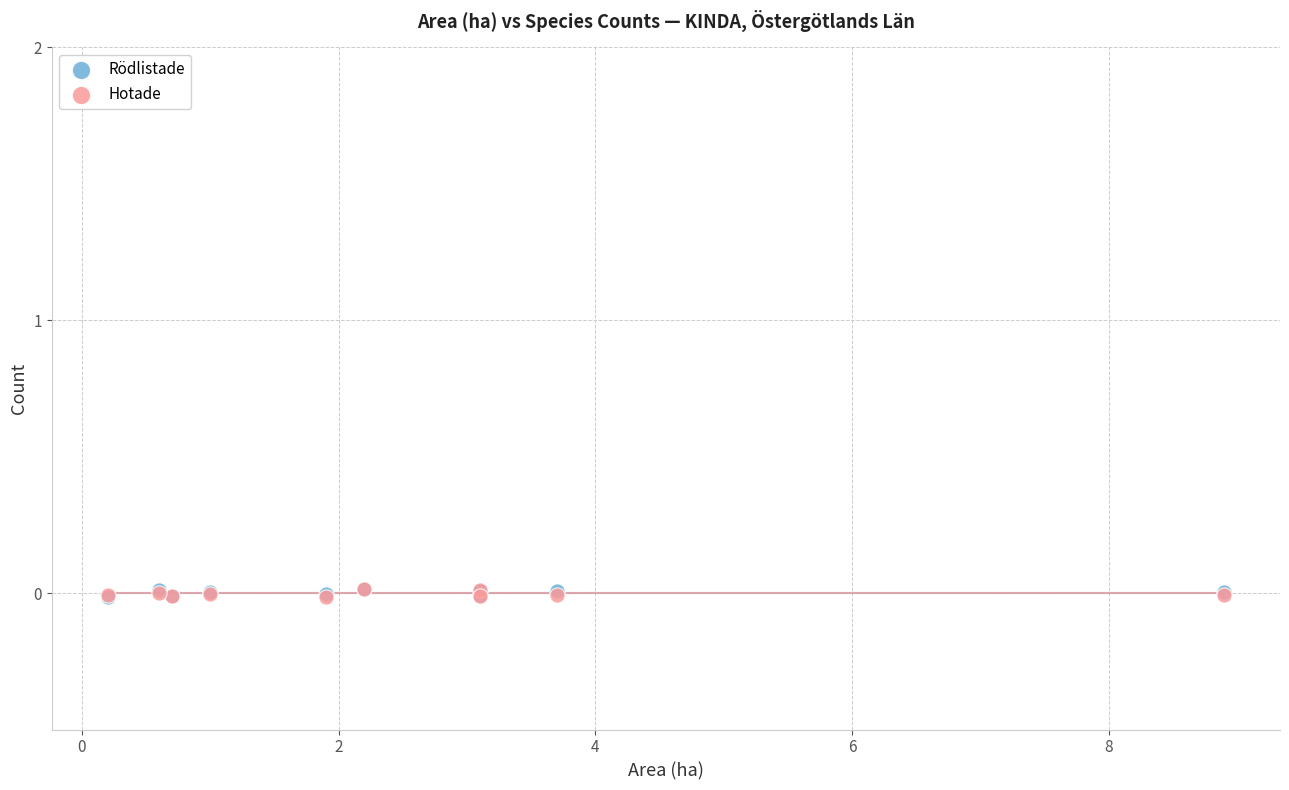

What are all the series names shown in the legend?

Rödlistade, Hotade